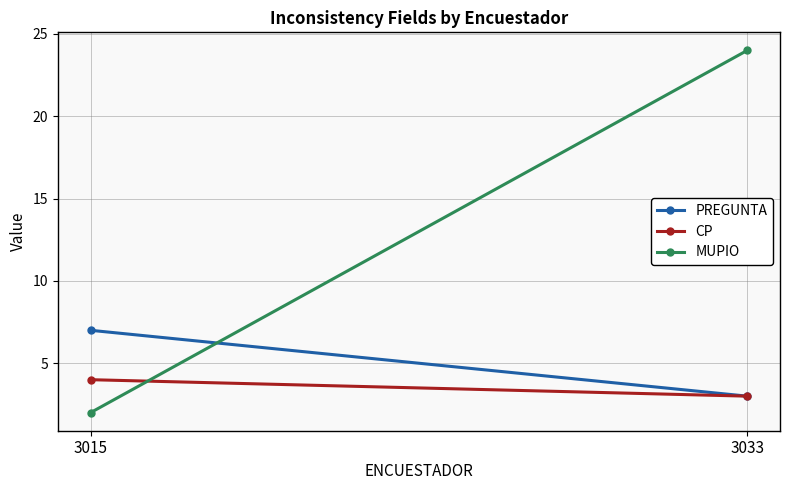

Rank the categories by MUPIO value from lowest to highest.

3015, 3033